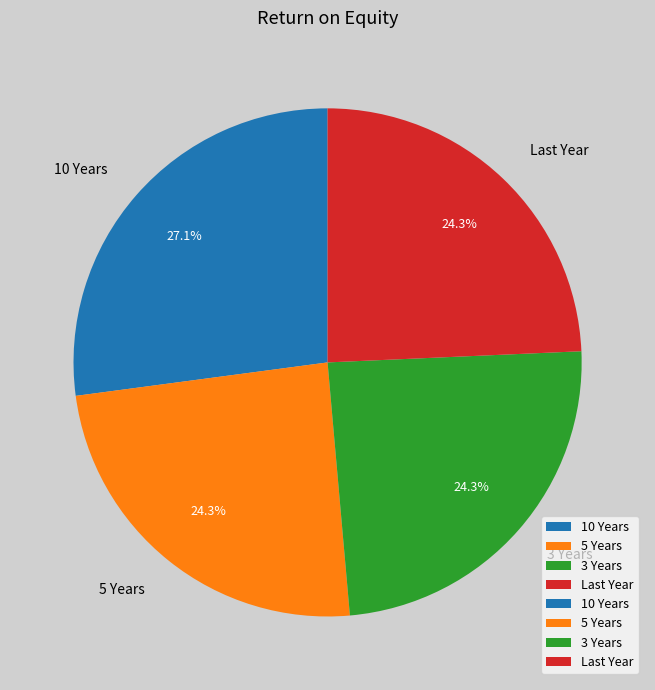

Which slice is the largest?

10 Years